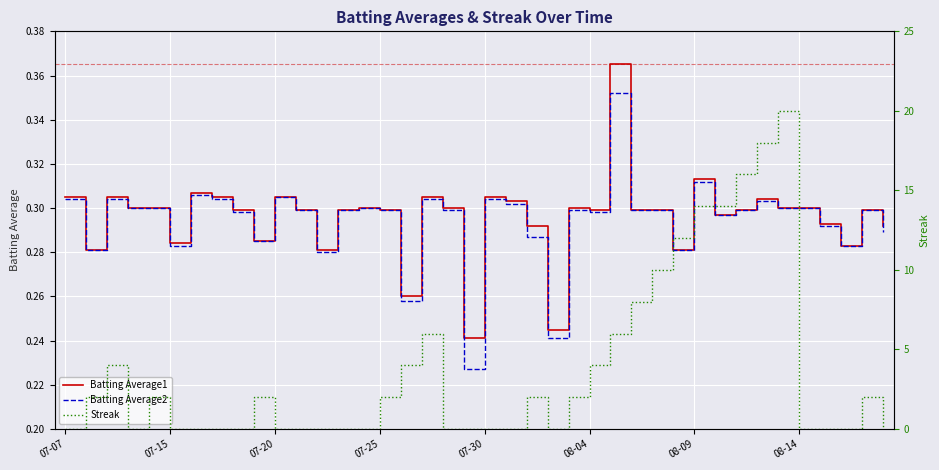

True or false: Batting Average2 has a value of 0.5 at 07-15.

False